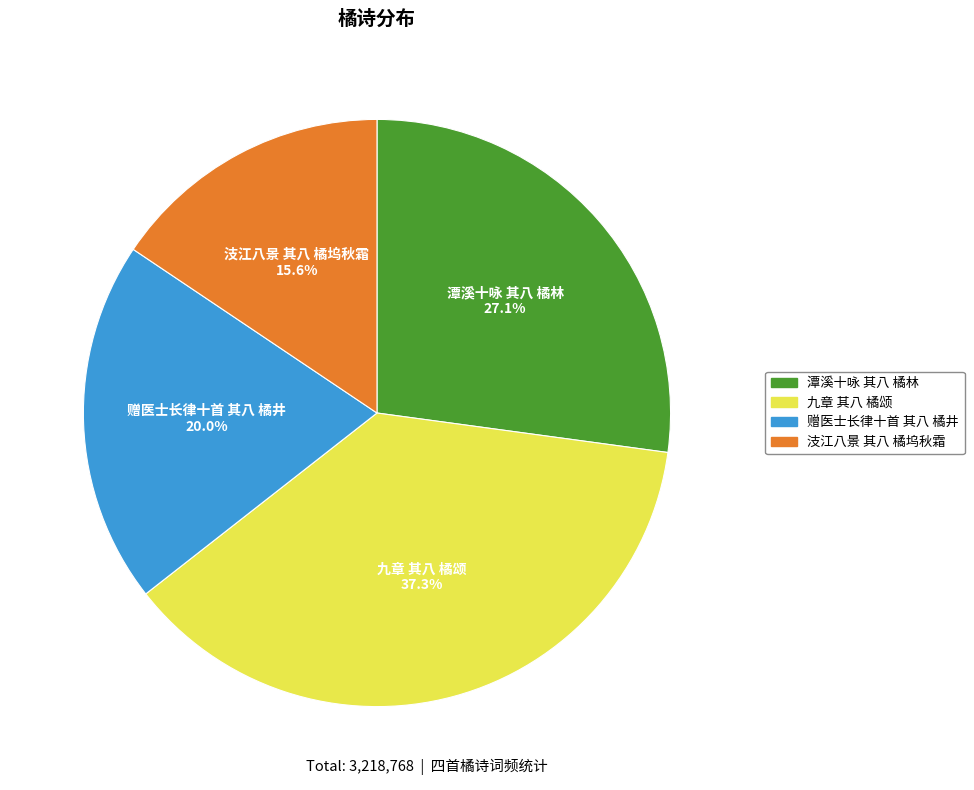

What is the total percentage of 九章 其八 橘颂 and 汥江八景 其八 橘坞秋霜?

52.9%